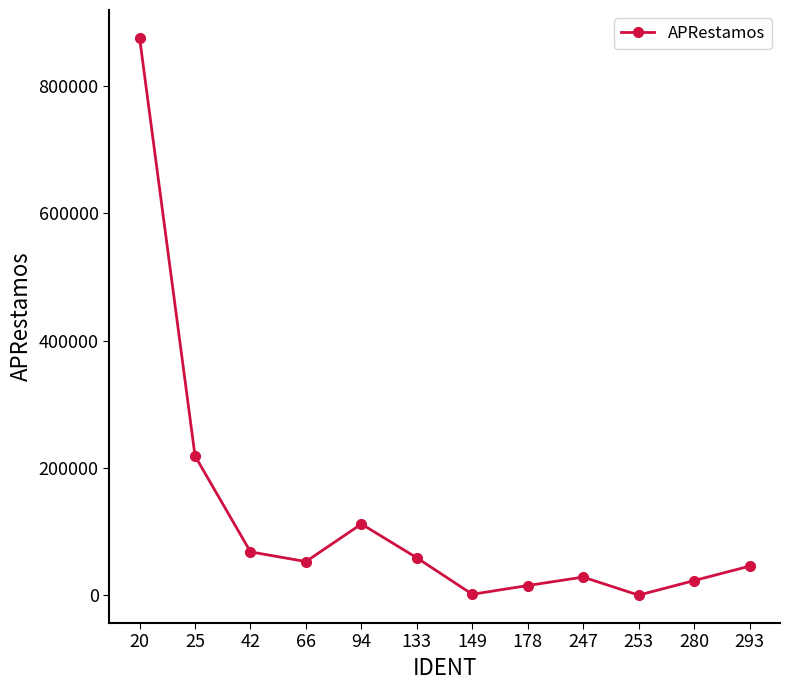

True or false: the data shows 367944.0 at 25.

False